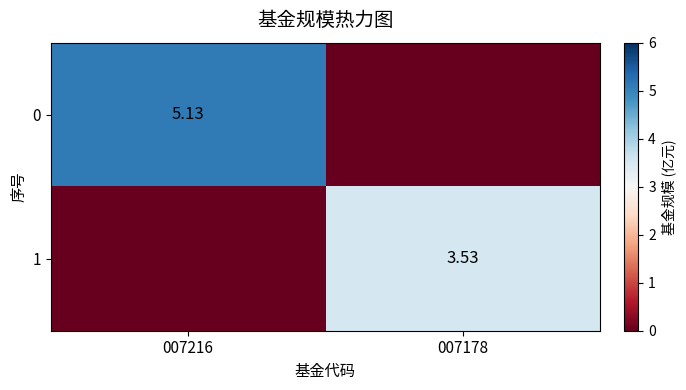

Is the value of 1 at 007178 greater than the value of 0 at 007216?

No